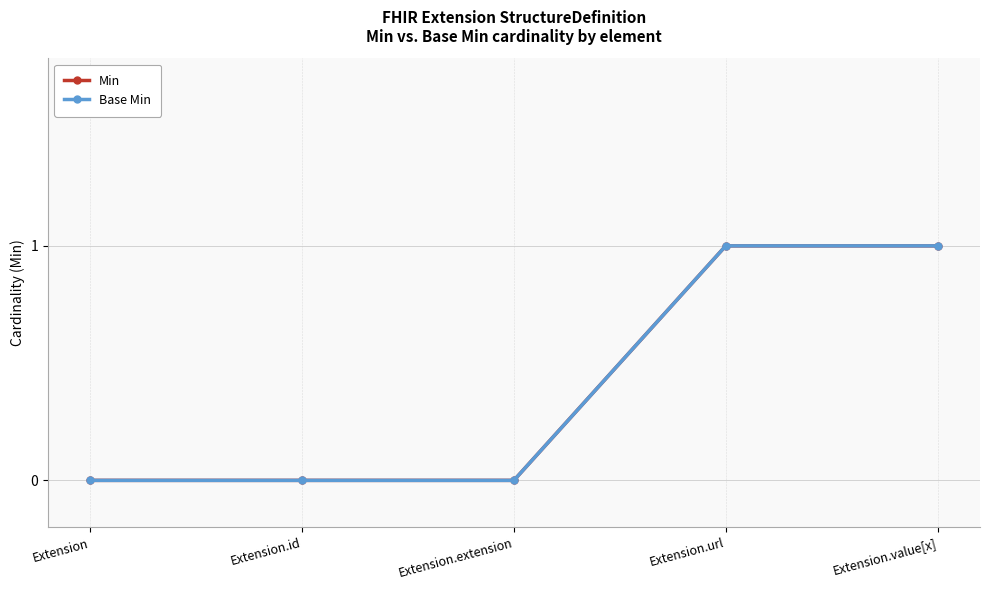

Does the chart have visible grid lines?

Yes